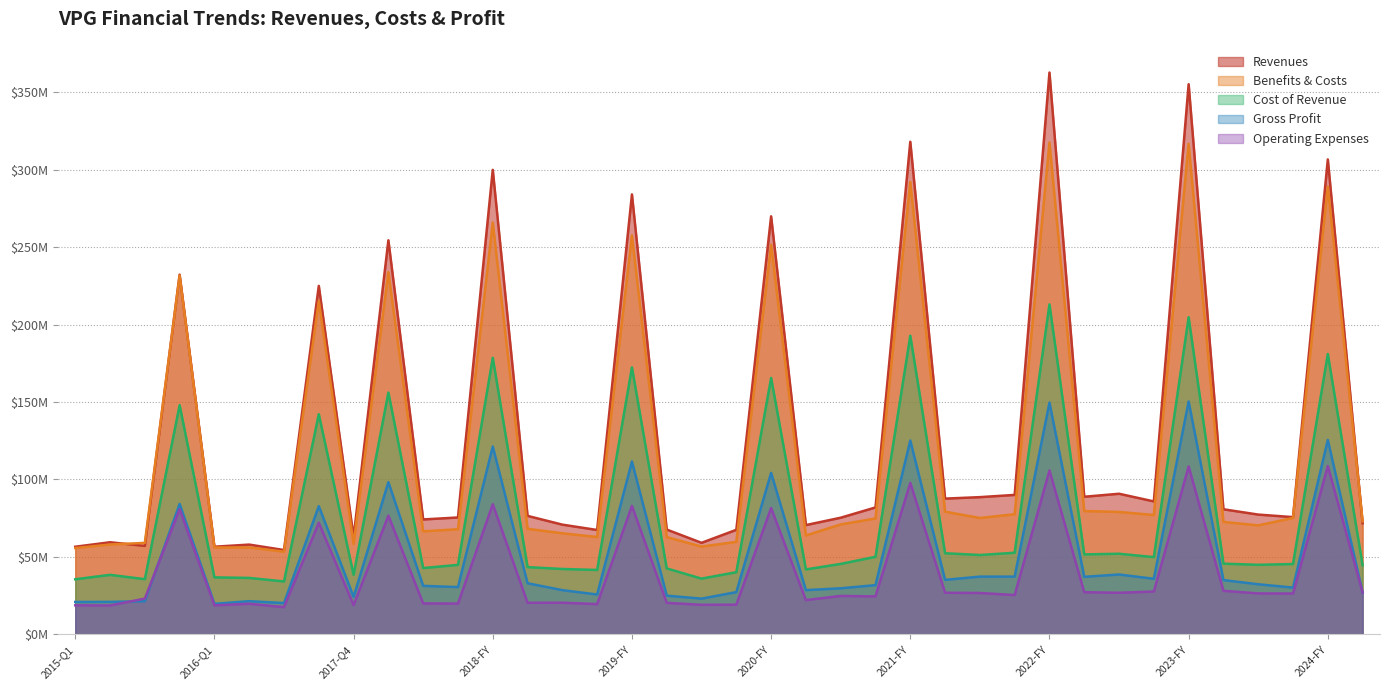

Which series has the widest spread of values?

Revenues